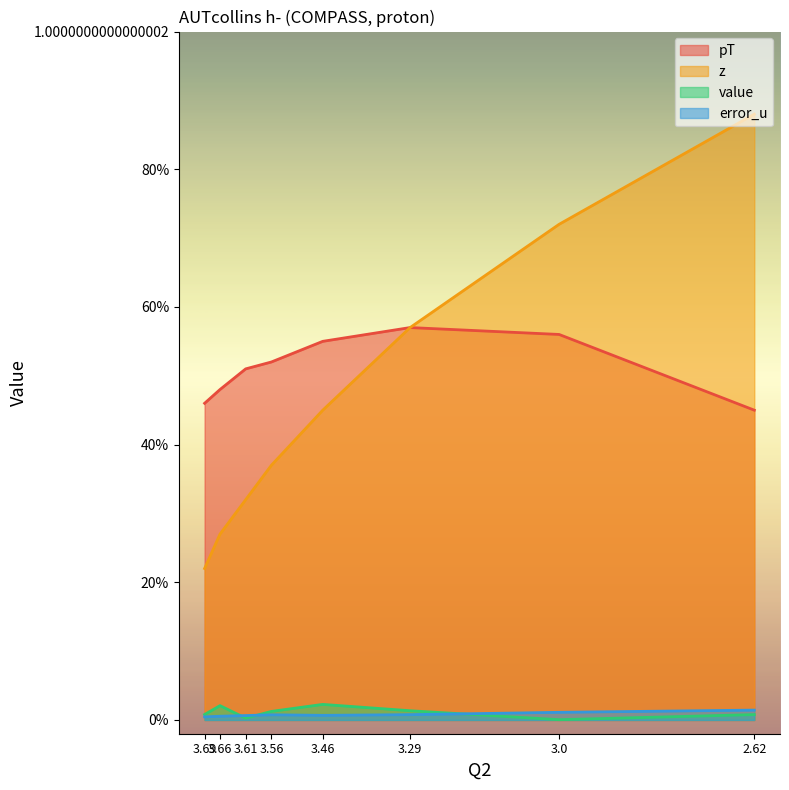

At which category does error_u reach its first local peak?

3.56